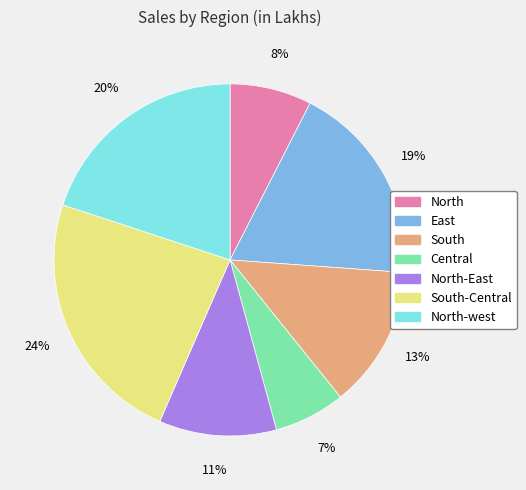

To the nearest percent, what percentage of the pie is Central?

7%